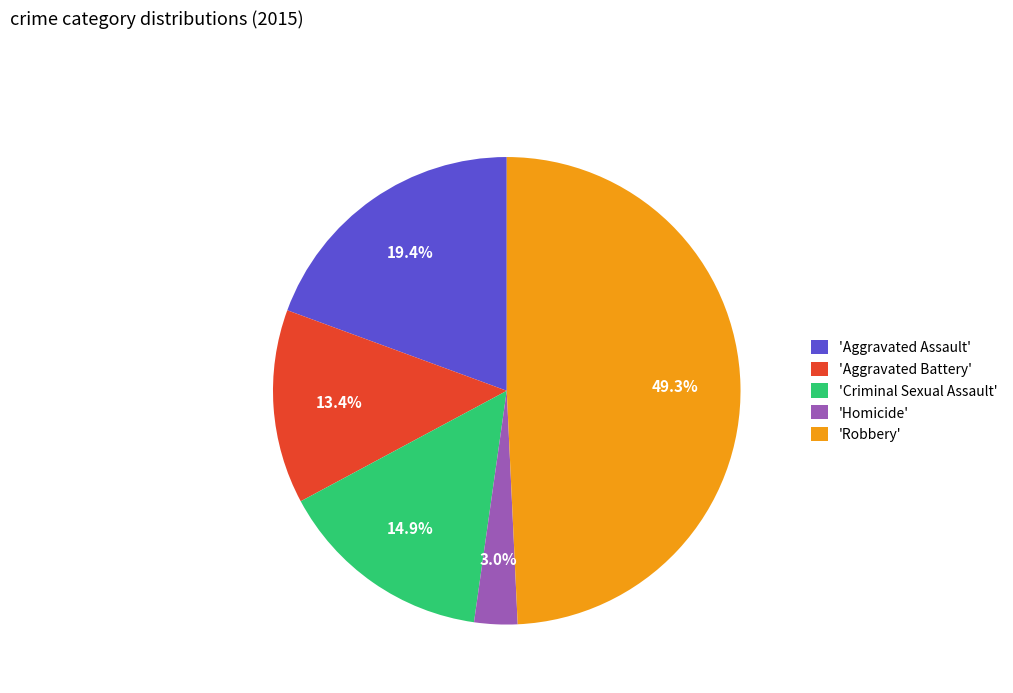

Approximately how many times larger is the value at 'Criminal Sexual Assault' compared to 'Robbery'?

0.3